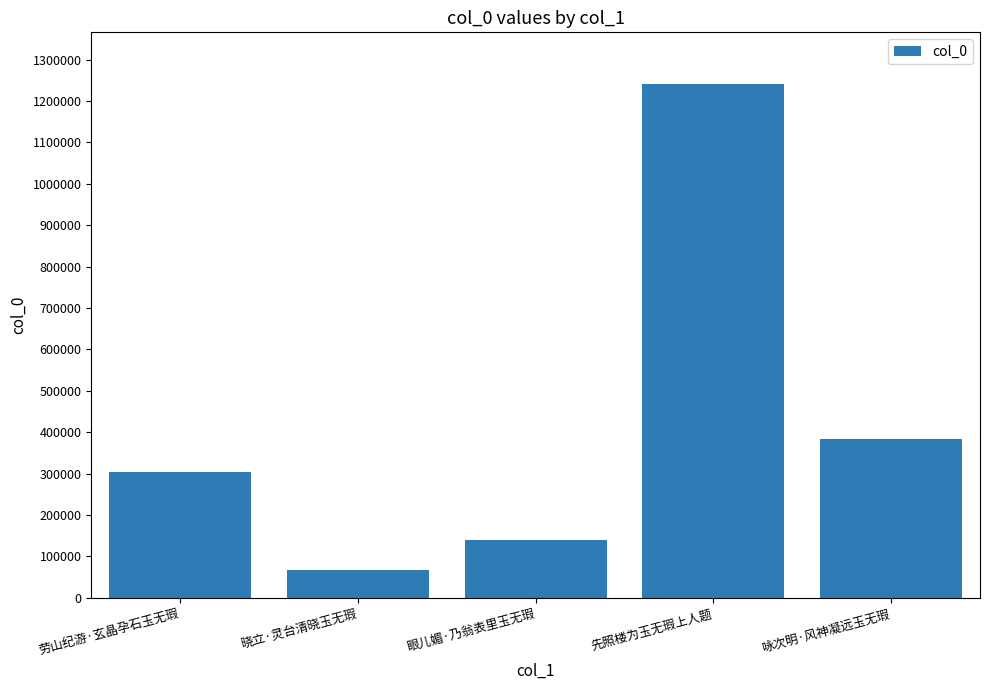

The value at 咏次明·风神凝远玉无瑕 is 384405. True or false?

True